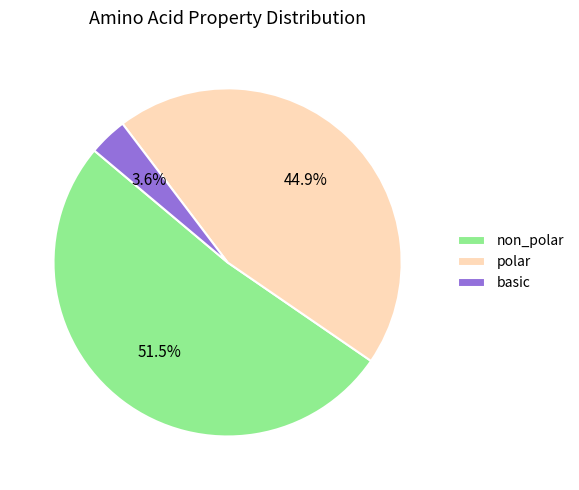

Which has a higher value, polar or non_polar?

non_polar